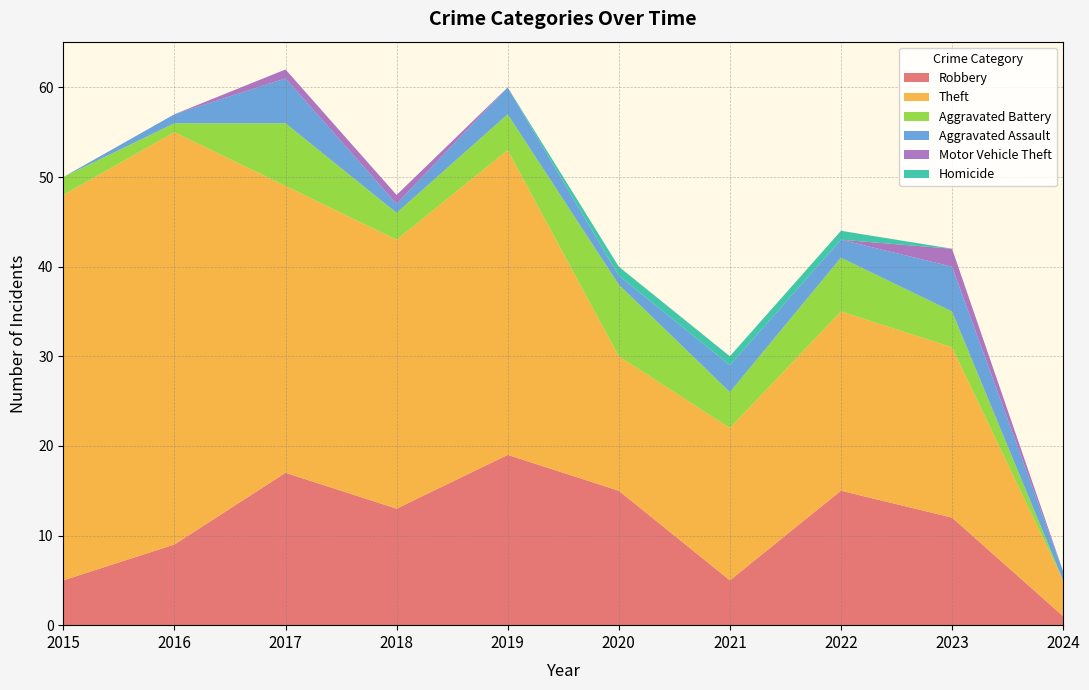

Reading left to right, transcribe all the data shown in this chart.

Robbery: 2015=5	2016=9	2017=17	2018=13	2019=19	2020=15	2021=5	2022=15	2023=12	2024=1
Theft: 2015=43	2016=46	2017=32	2018=30	2019=34	2020=15	2021=17	2022=20	2023=19	2024=4
Aggravated Battery: 2015=2	2016=1	2017=7	2018=3	2019=4	2020=8	2021=4	2022=6	2023=4	2024=0
Aggravated Assault: 2015=0	2016=1	2017=5	2018=1	2019=3	2020=1	2021=3	2022=2	2023=5	2024=1
Motor Vehicle Theft: 2015=0	2016=0	2017=1	2018=1	2019=0	2020=0	2021=0	2022=0	2023=2	2024=0
Homicide: 2015=0	2016=0	2017=0	2018=0	2019=0	2020=1	2021=1	2022=1	2023=0	2024=0